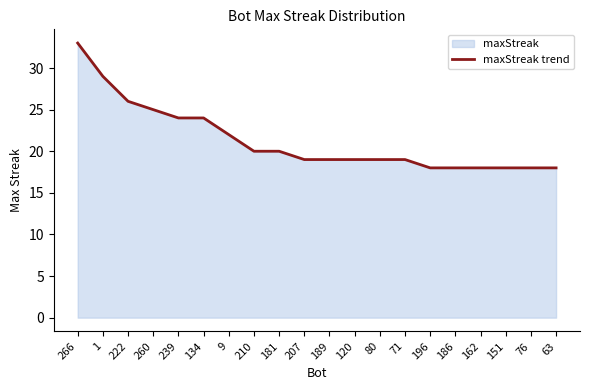

What is the label of the 8th point from the right?

80